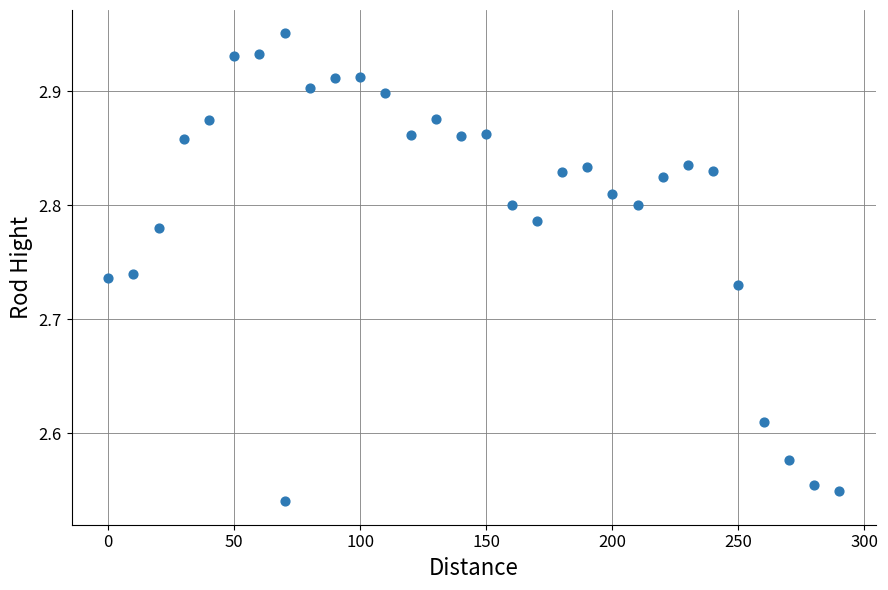

What is the range of Y values (max minus min)?

0.4